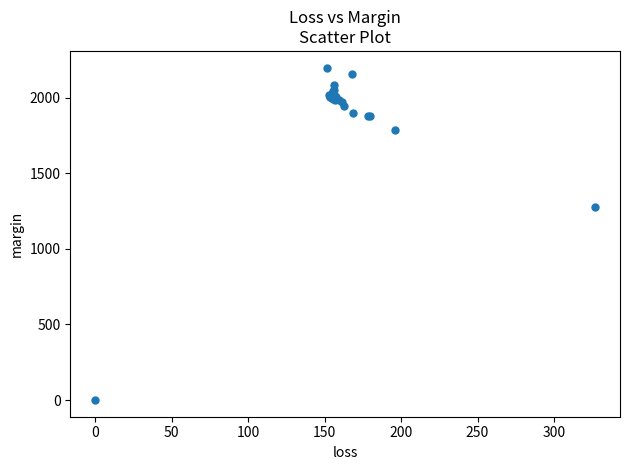

What Y value in the scatter plot is closest to 1099?

1279.4